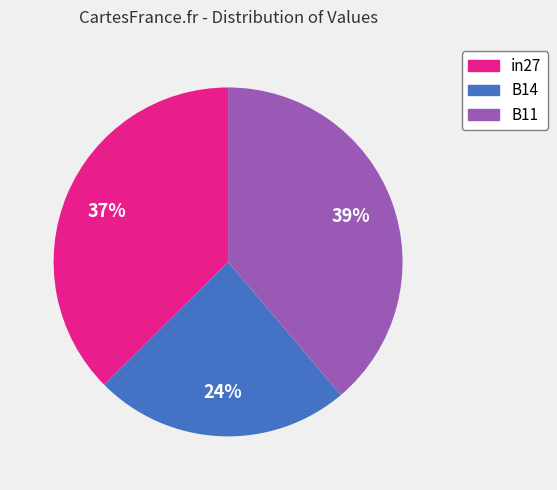

Does in27 represent more than half of the total?

No